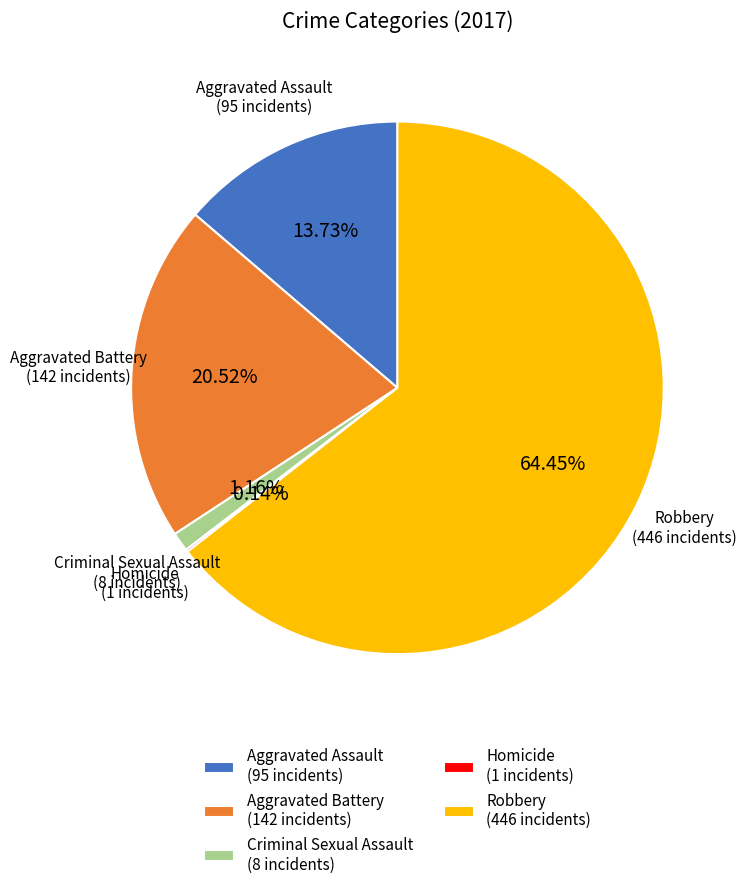

Which has a higher value, Robbery or Aggravated Battery?

Robbery